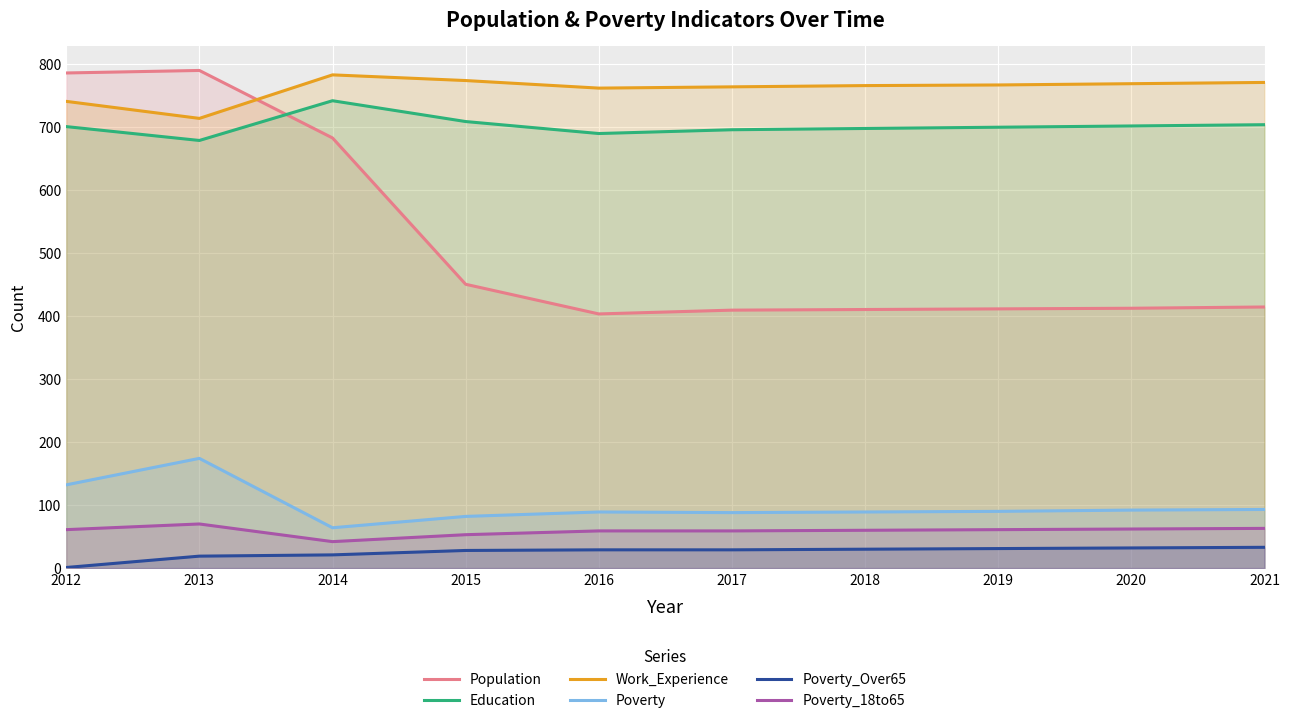

True or false: Poverty_18to65 has a value of 59 at 2016.

True